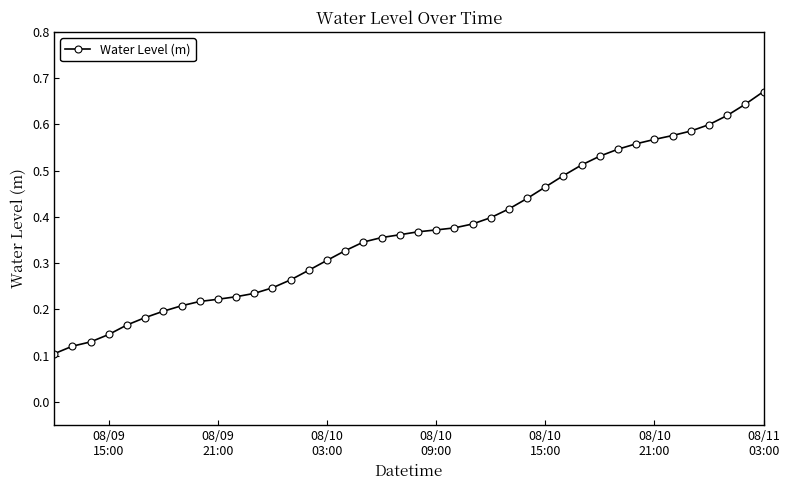

What is the sum of all values?

14.8